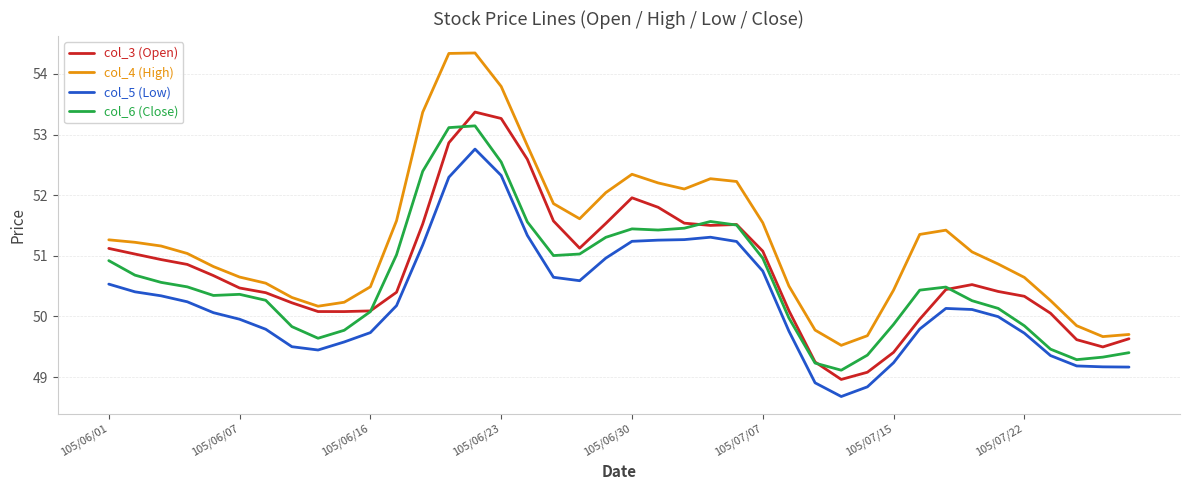

How many series are shown in this chart?

4